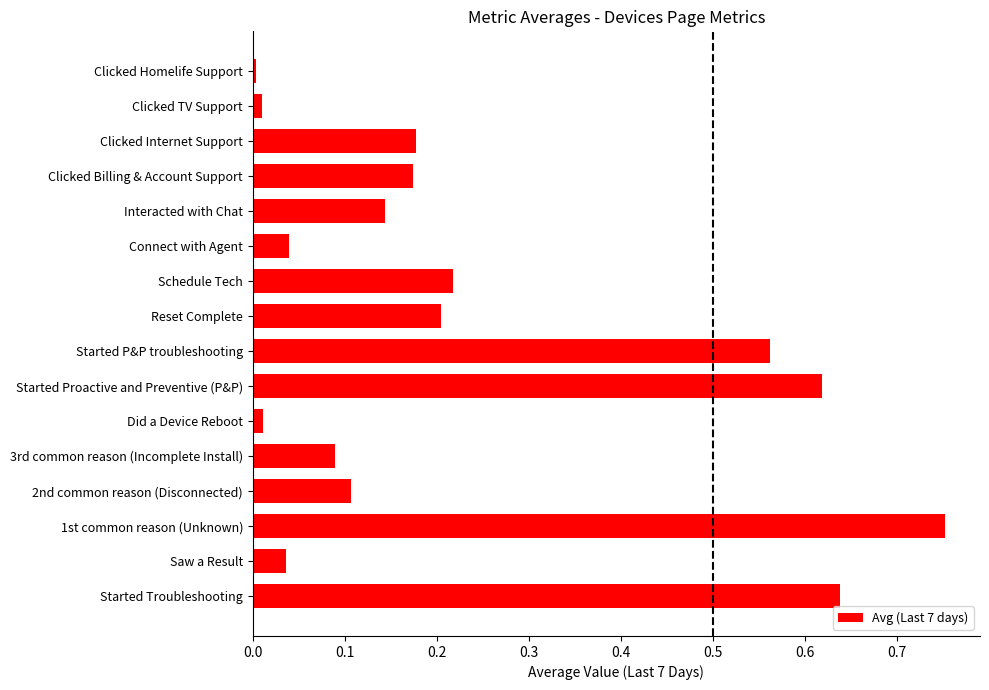

True or false: the data shows 0.0 at Did a Device Reboot.

True